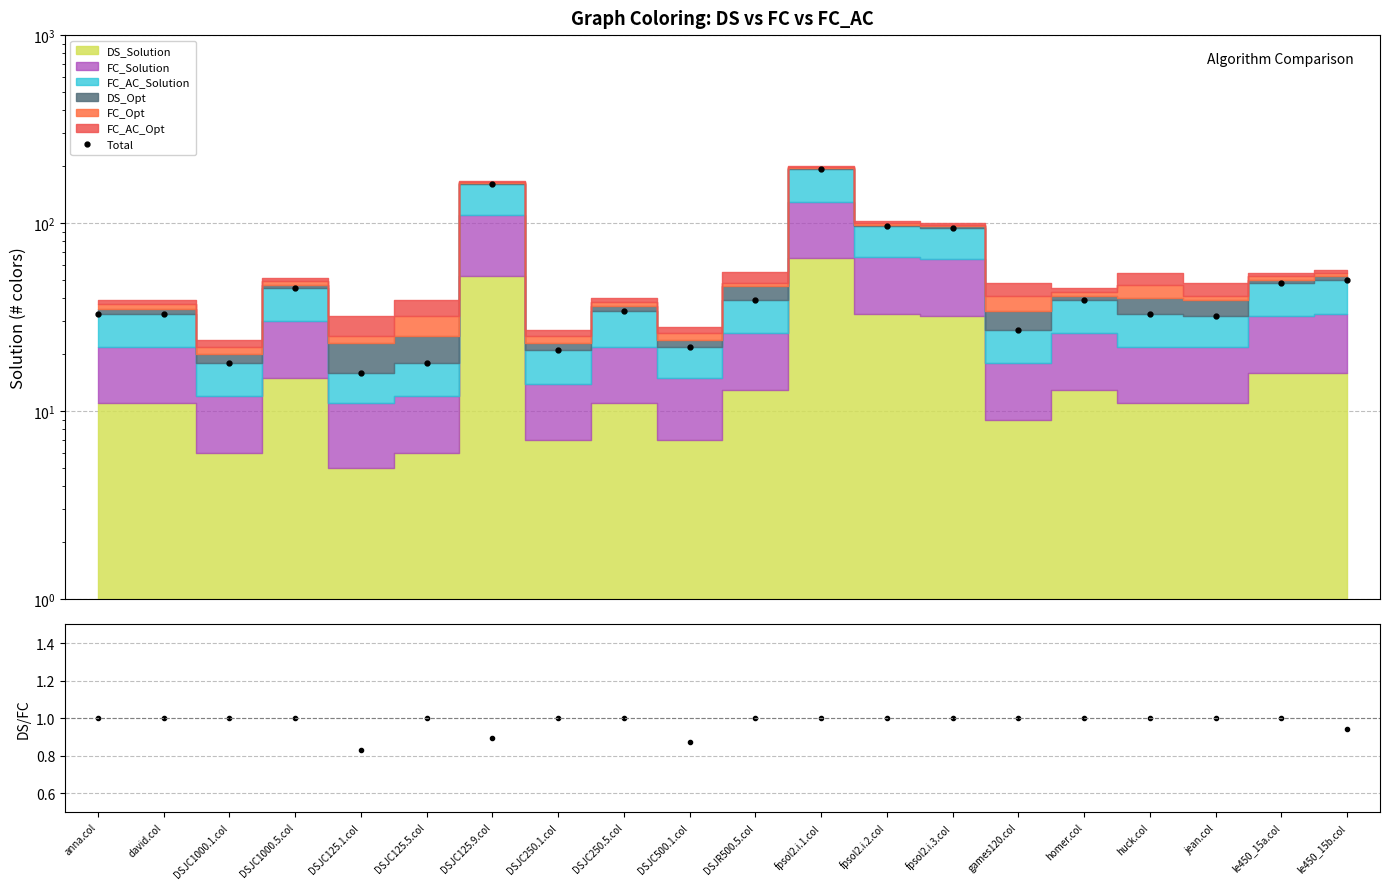

What is the sum of the DS/FC ratio values at DSJR500.5.col and DSJC500.1.col?

1.9